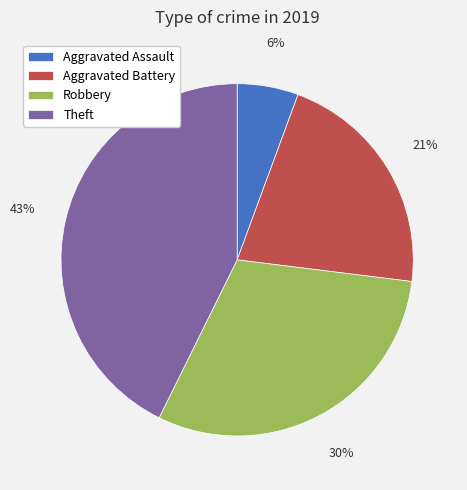

Which category has the biggest portion of the pie?

Theft